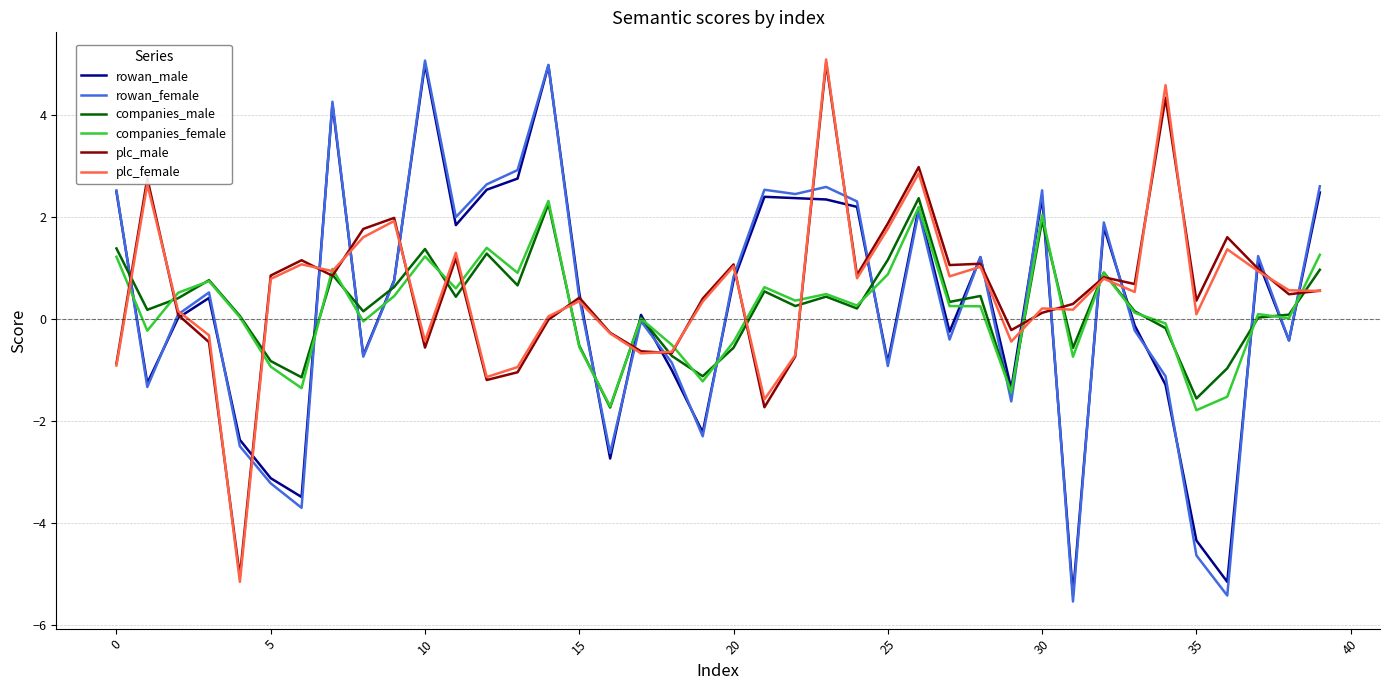

What is the highest value of the companies_female series?

2.3